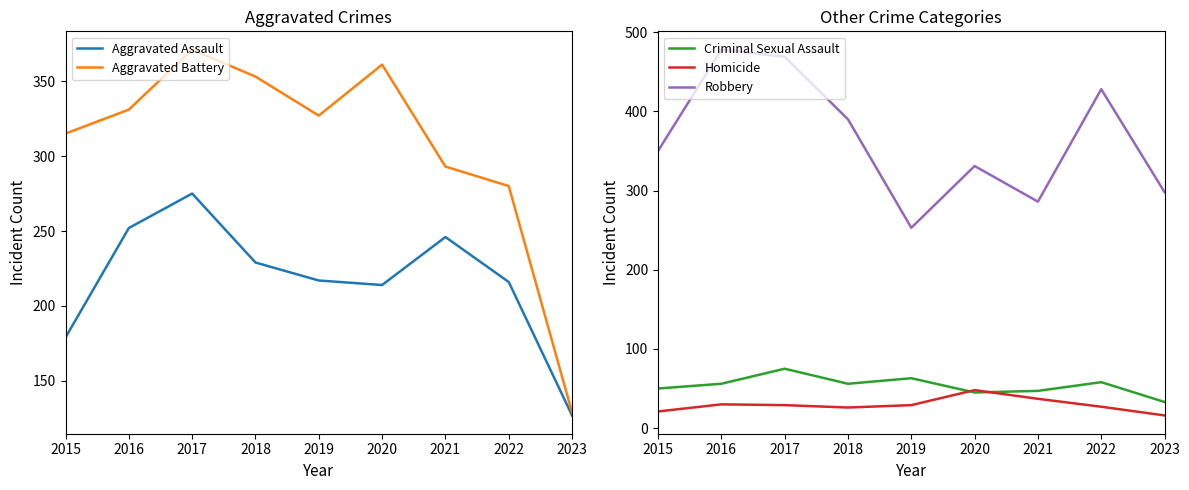

What is the sum of the Criminal Sexual Assault values at 2016 and 2022?

114